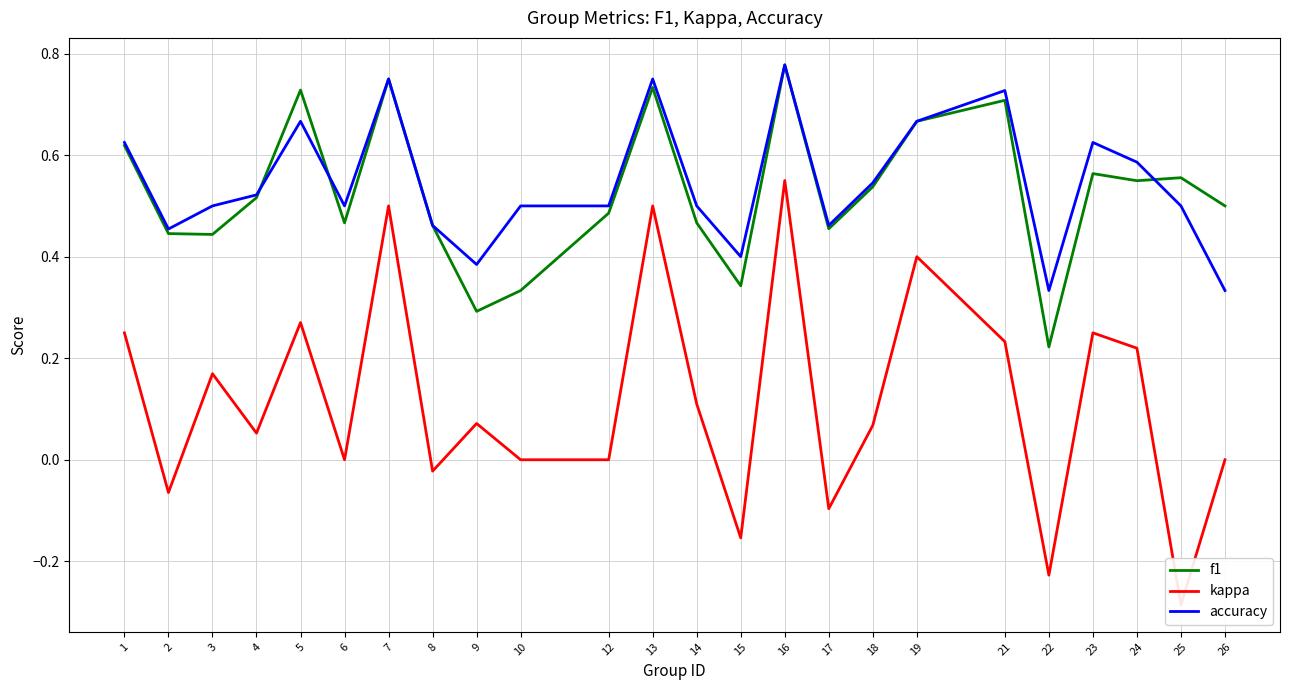

How many lines are shown in the chart?

3